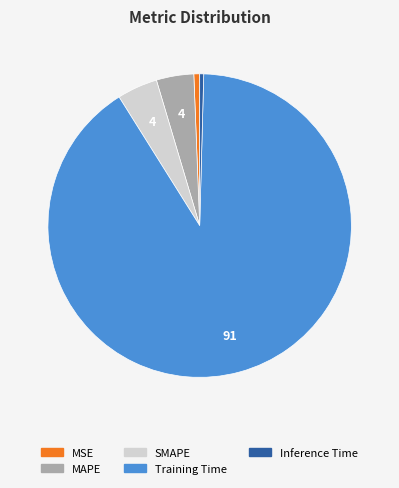

True or false: Inference Time accounts for 0% of the total.

True